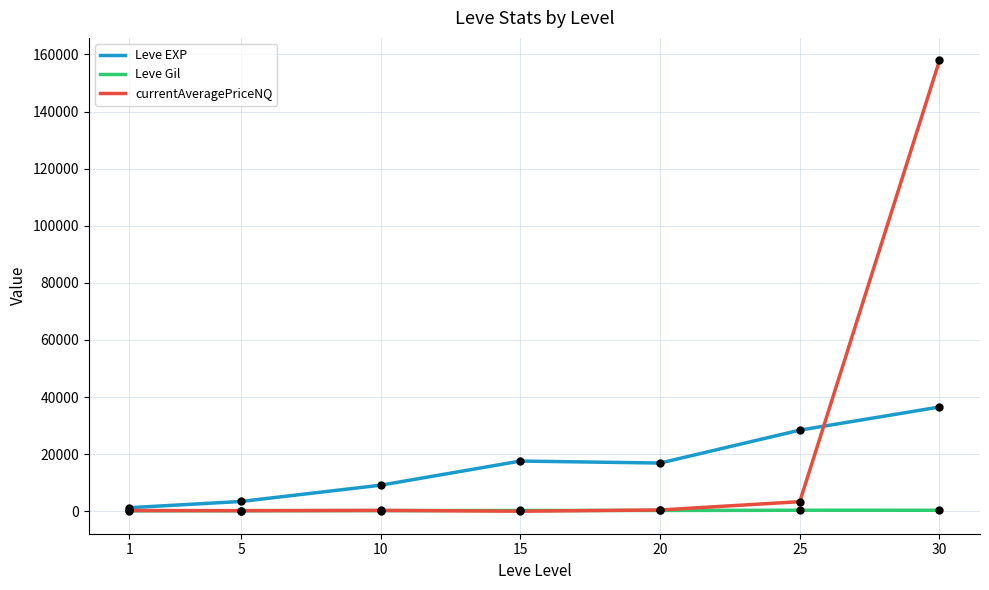

Which series has the largest range (max minus min)?

currentAveragePriceNQ